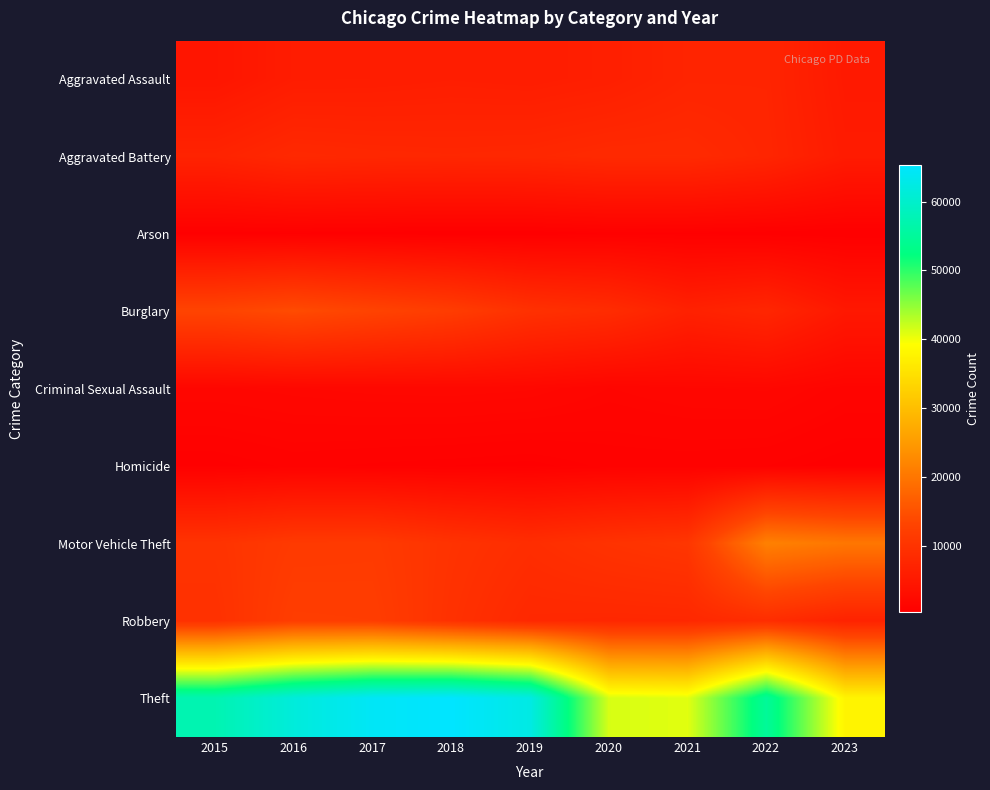

Which label corresponds to the largest value in the chart?

2018